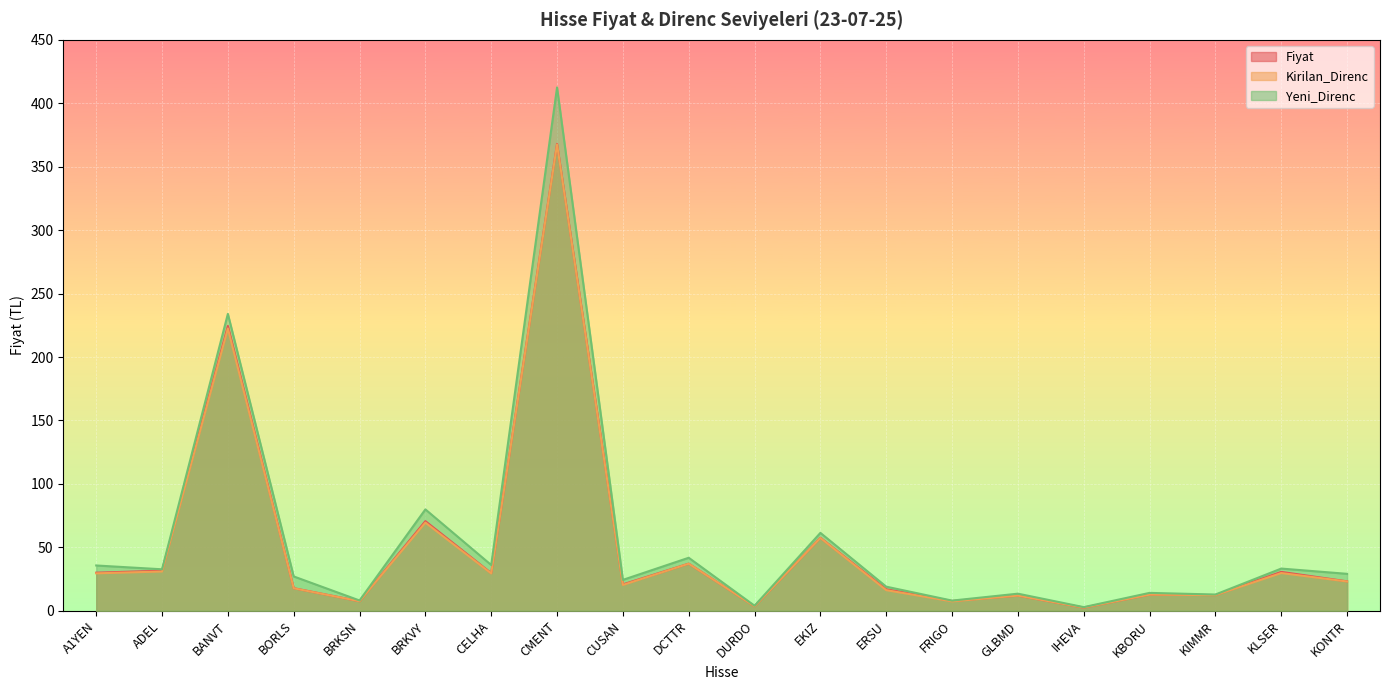

What is the difference between the maximum and second lowest values in the Kirilan_Direnc series?

364.0